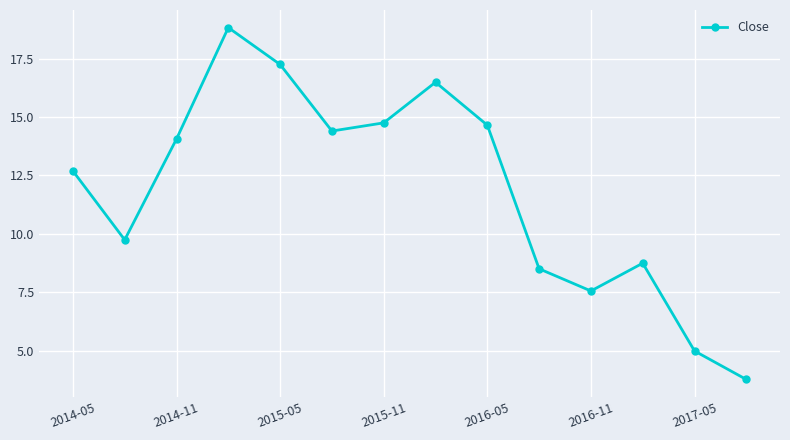

What is the maximum value shown in the chart?

18.8